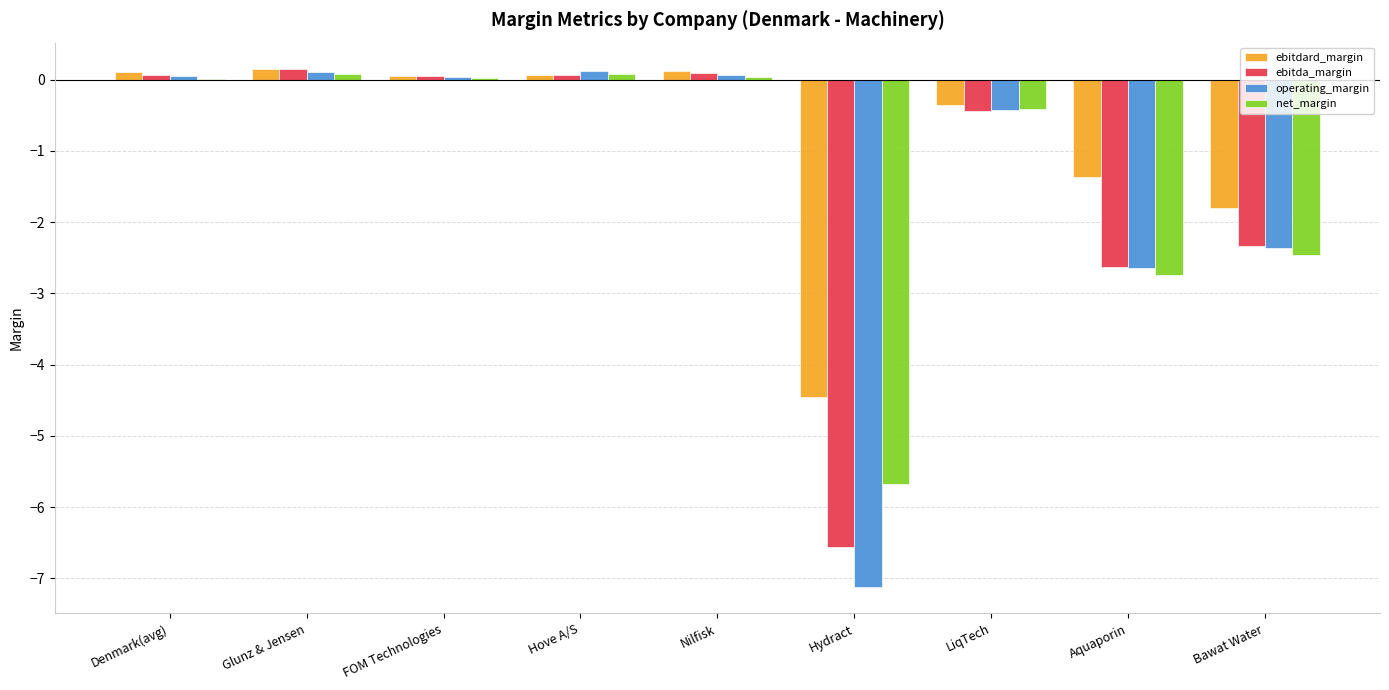

What is the average value of the operating_margin series?

-1.4